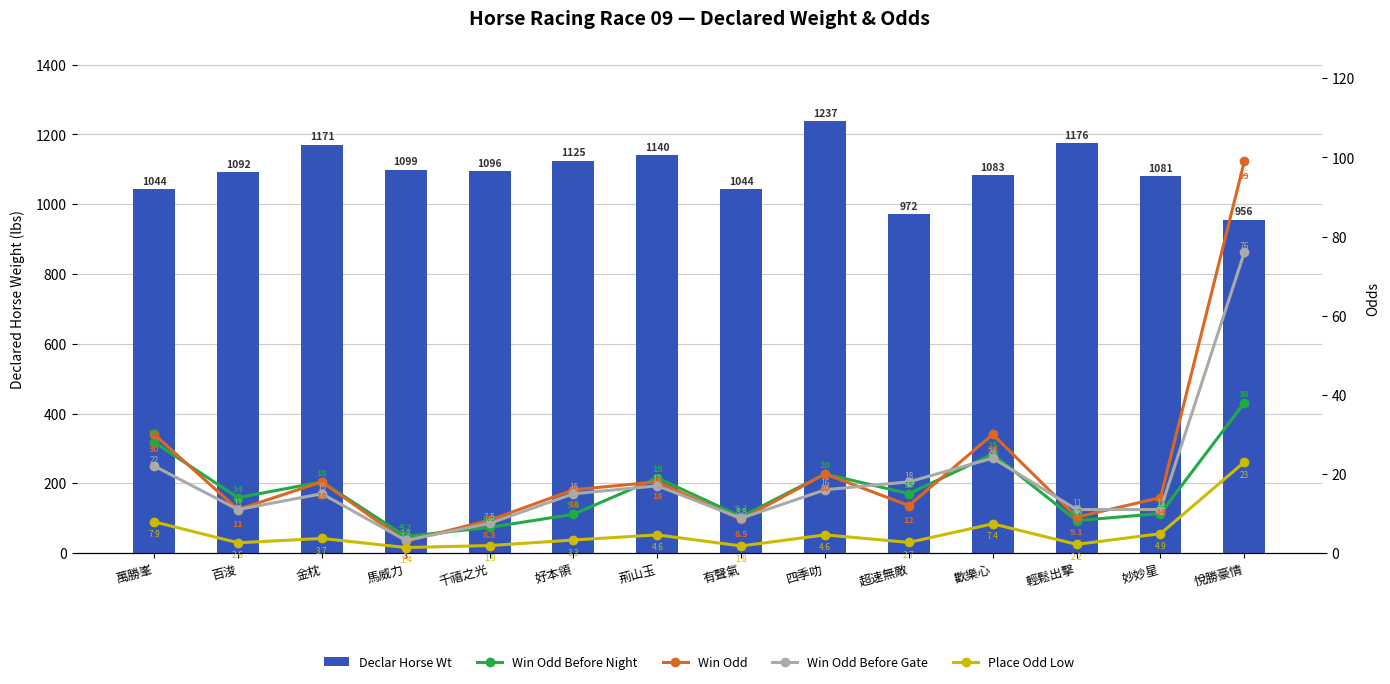

Is the value of Place Odd Low at 輕鬆出擊 greater than the value of Win Odd Before Gate at 金枕?

No